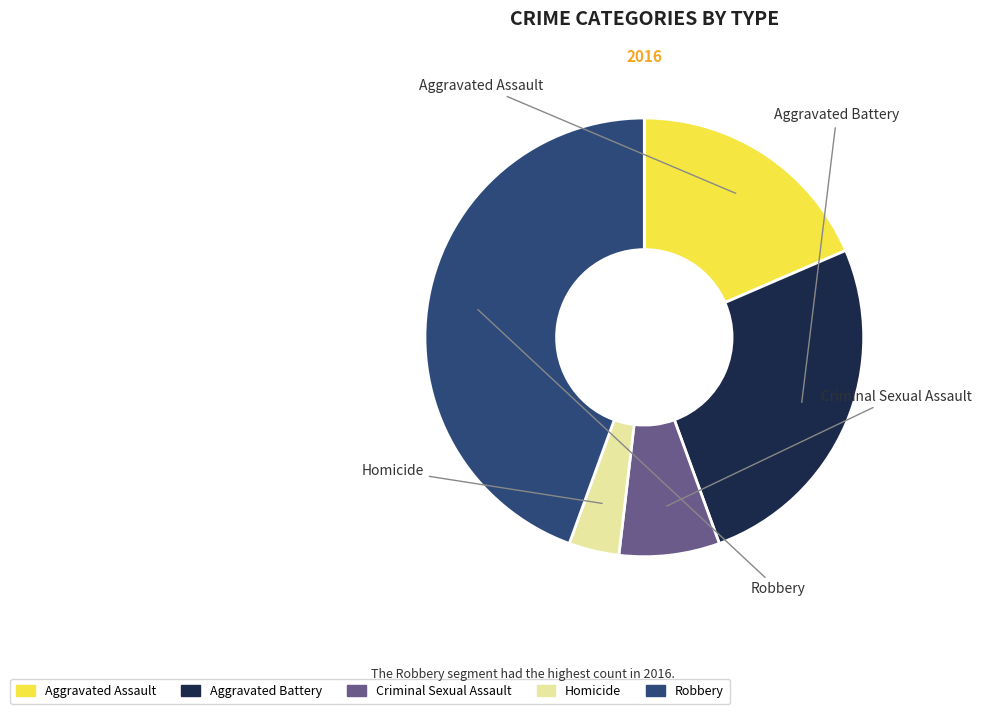

Is the sum of Criminal Sexual Assault and Homicide greater than half?

No